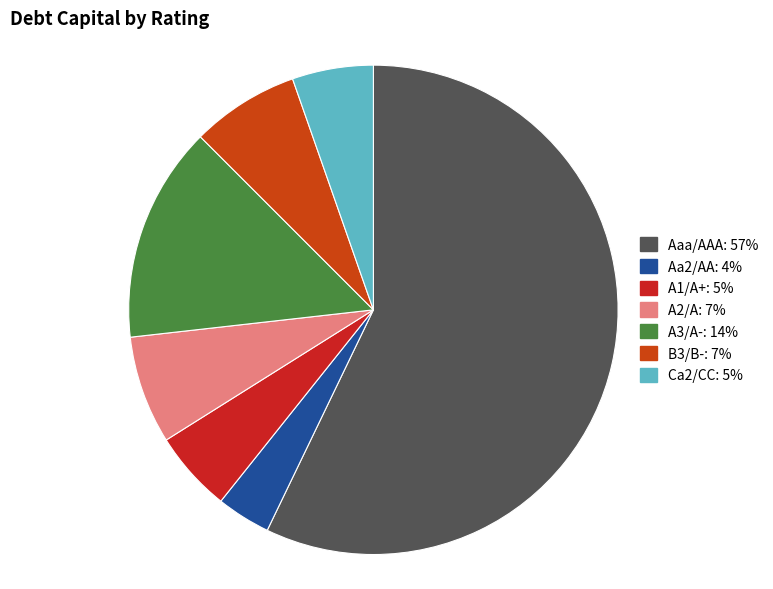

Count the number of slices in the pie.

7